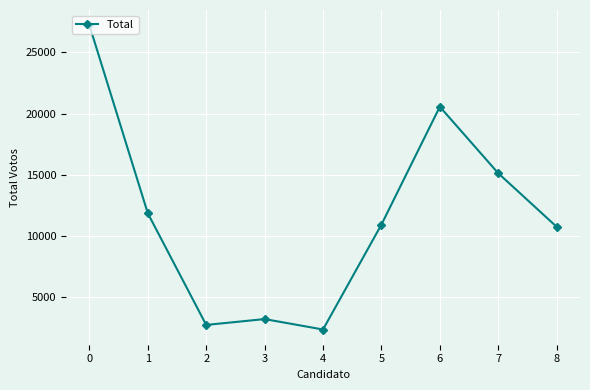

What is the maximum value shown in the chart?

27226